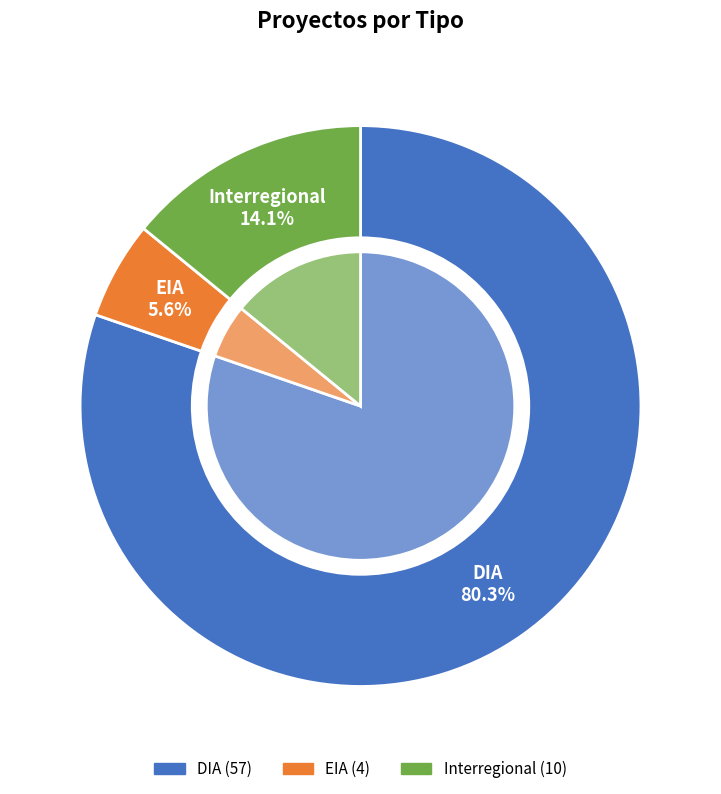

To the nearest percent, what portion does Interregional represent?

14%